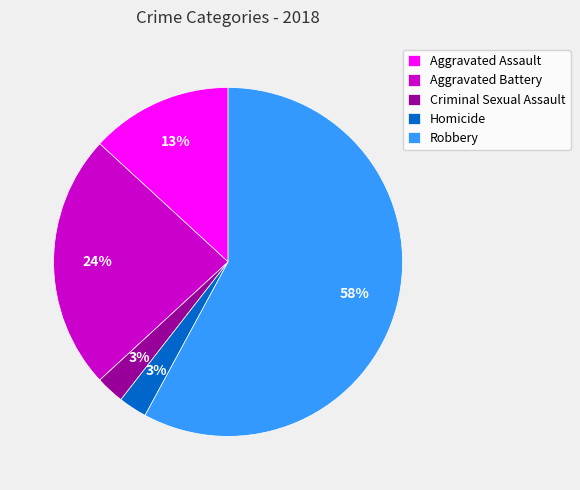

Is the sum of Aggravated Assault and Aggravated Battery greater than half?

No